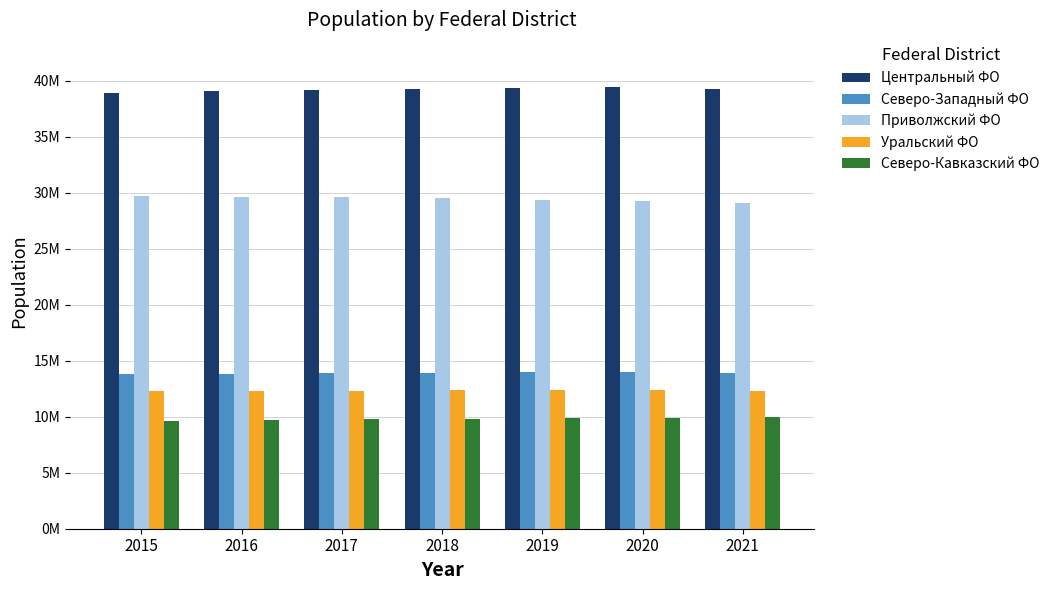

Does the chart contain any negative values?

No